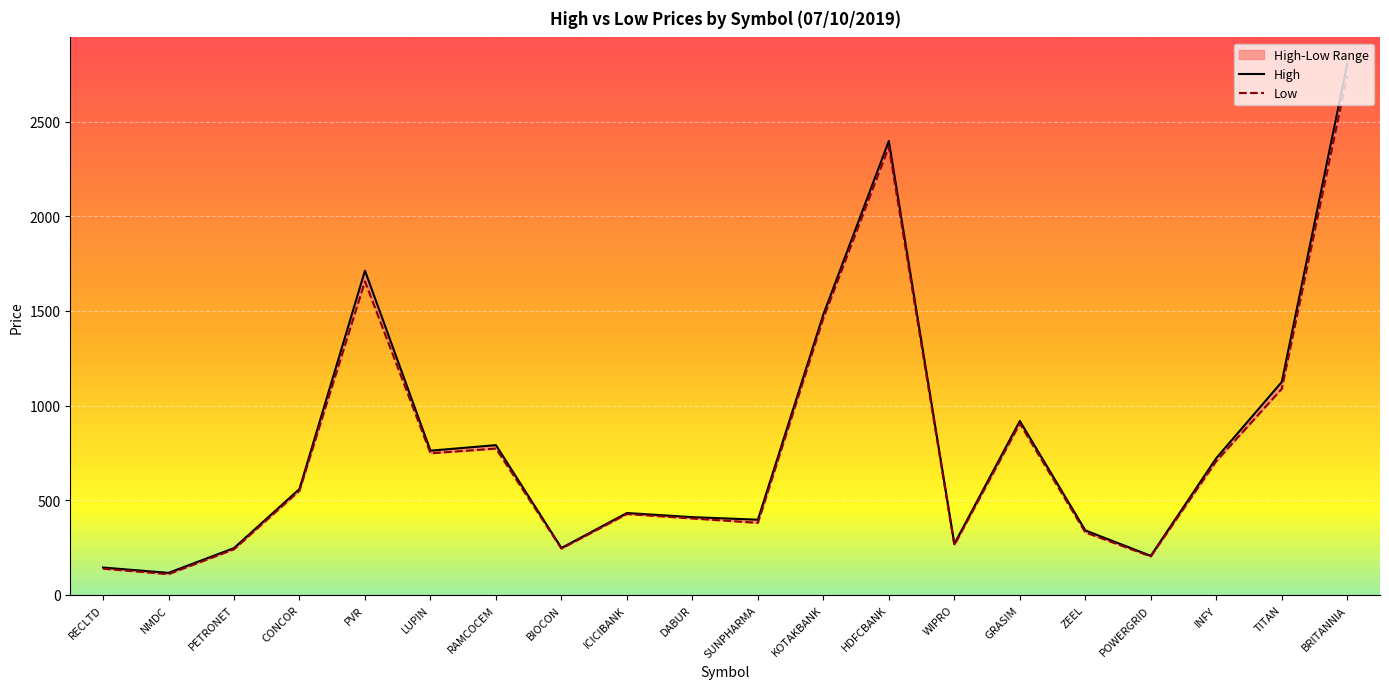

Is it true that High equals 352.1 at WIPRO?

False